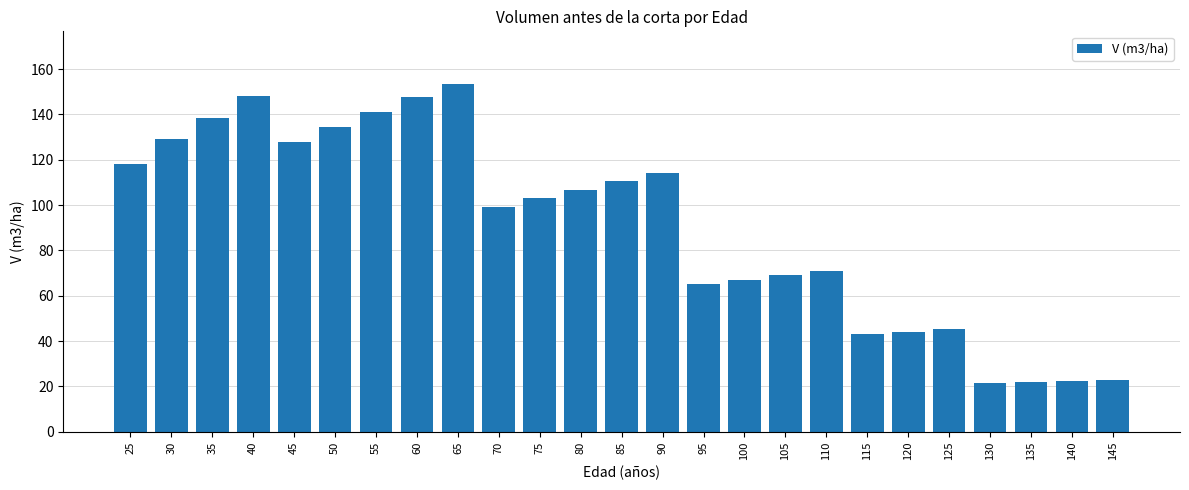

What is the sum of the values at 95 and 60?

212.6